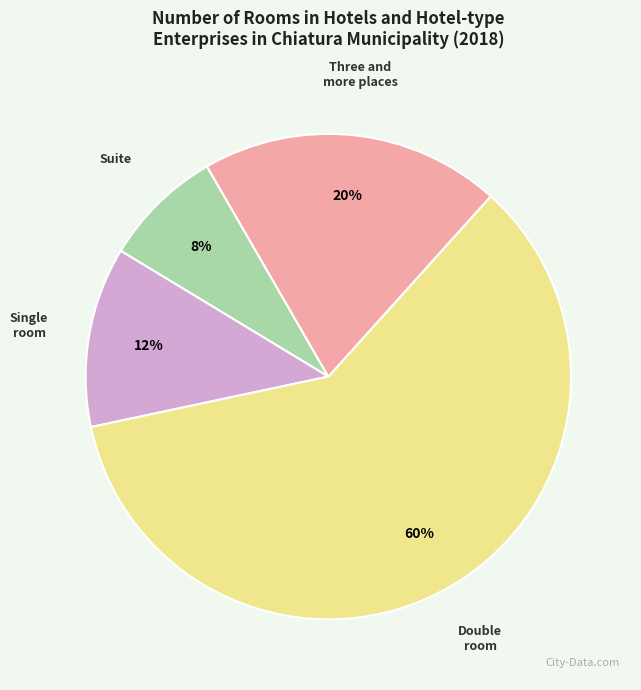

Which has a higher value, Single room or Suite?

Single room